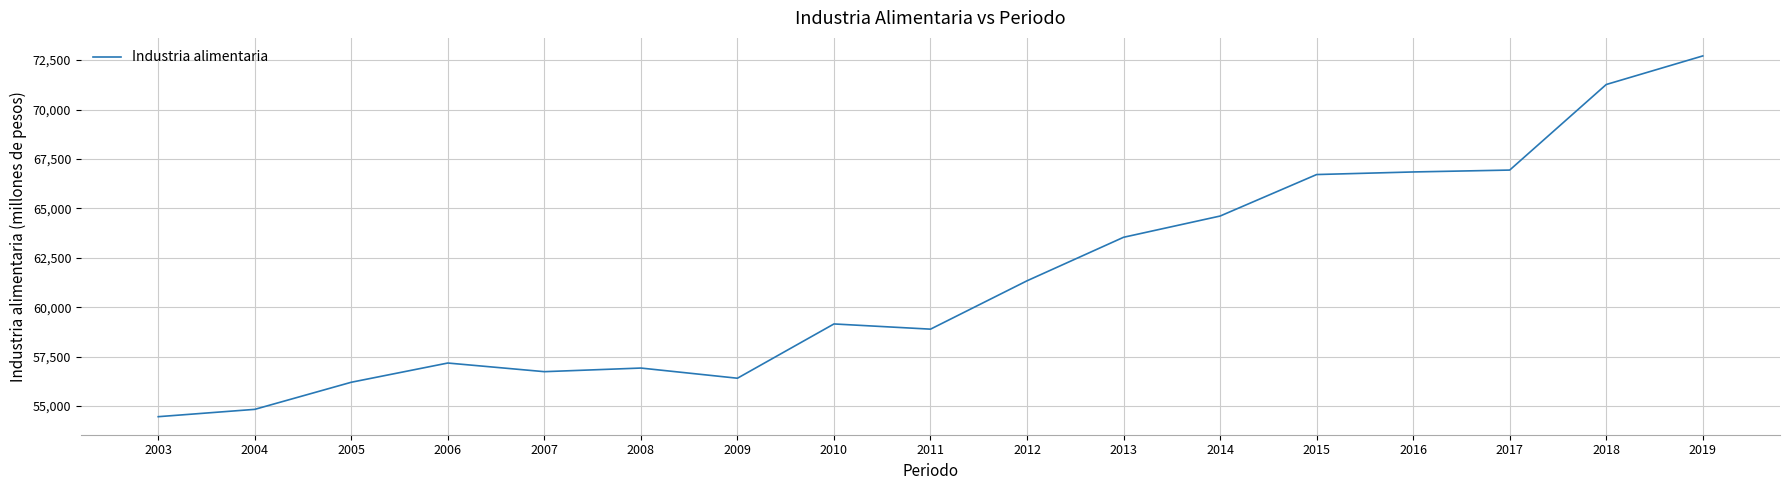

The chart shows a value of 56409.6 at 2009. True or false?

True